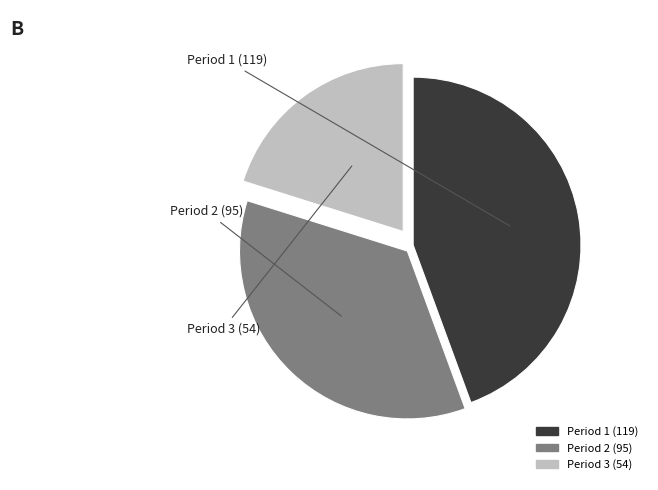

How many slices are in this pie chart?

3